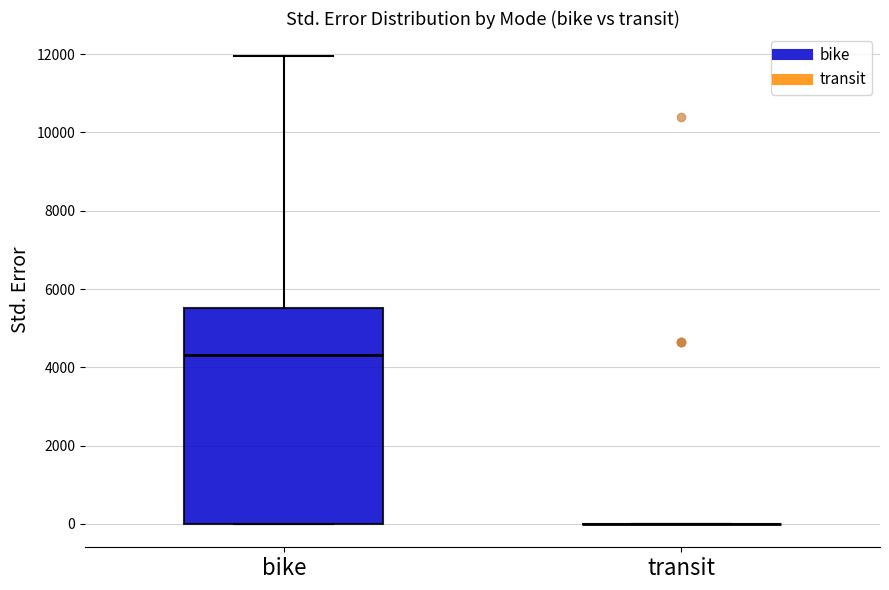

Reading left to right, read every box against the y-axis: the position of its median line, the range the box covers, and the ends of its whiskers. The values are not printed on the chart, so give them approximately, as read against the axis.

bike: median 4400, box 0 to 5600, whiskers 0 to 12000
transit: box collapsed to a line at 0, whiskers 0 to 0